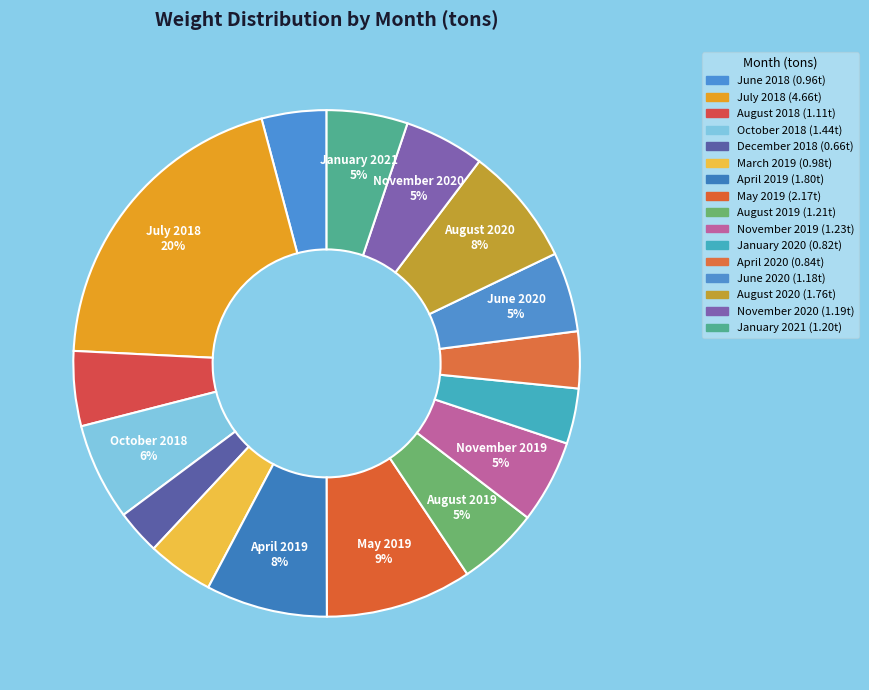

How many slices are in this pie chart?

16